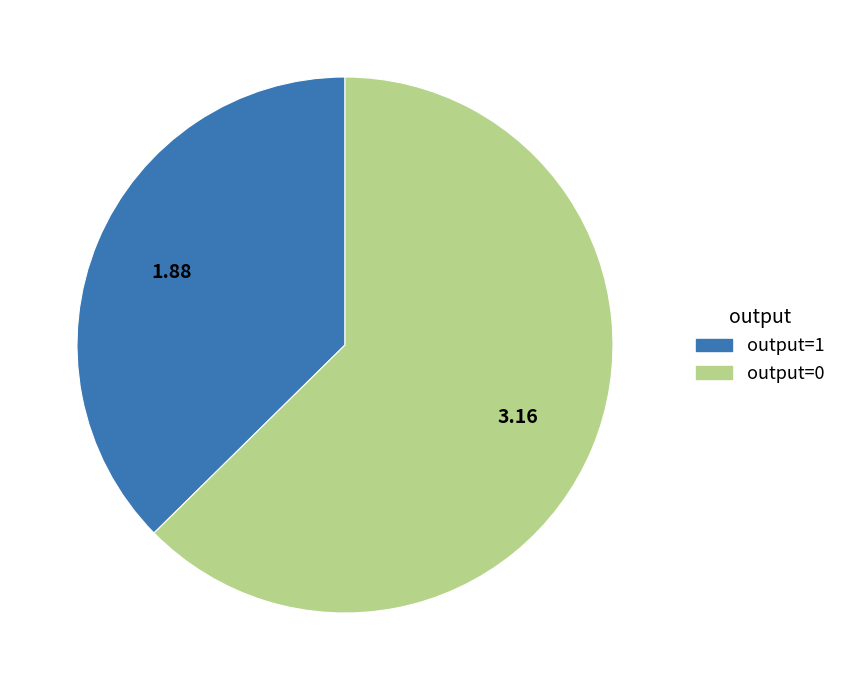

Rank the categories by value from highest to lowest.

output=0, output=1